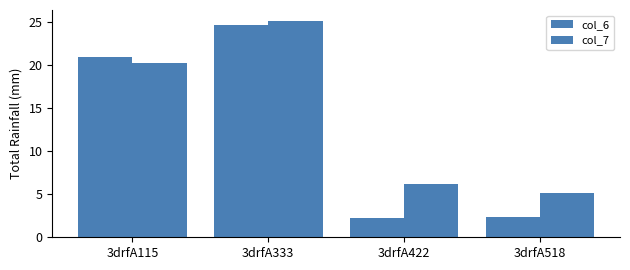

How many bars are there in total?

8